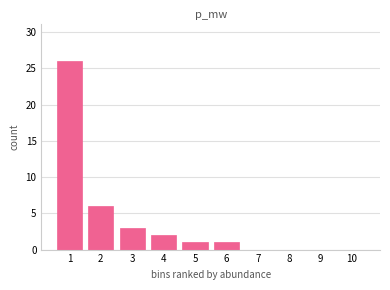

Reading left to right, transcribe all the data shown in this chart.

1=26	2=6	3=3	4=2	5=1	6=1	7=0	8=0	9=0	10=0